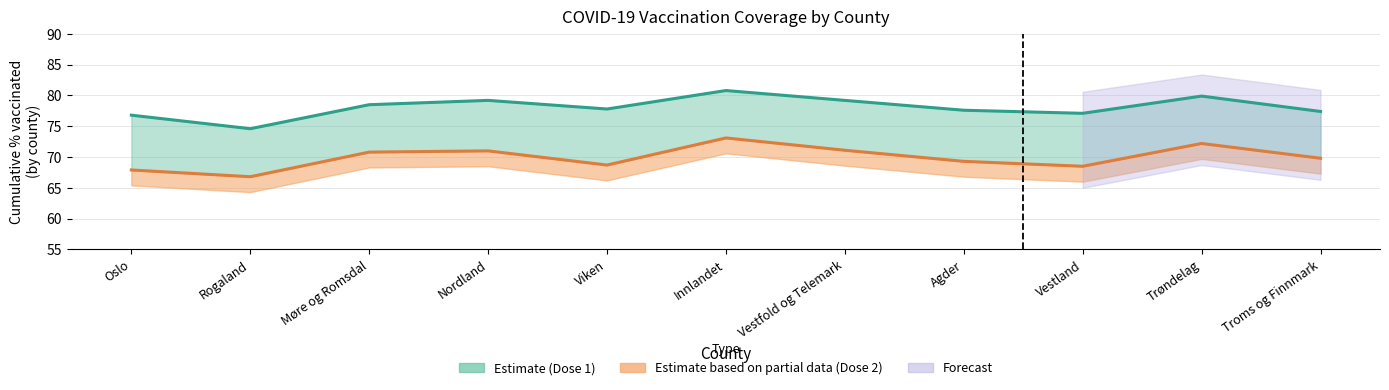

Reading left to right, extract all data points from this chart.

cum_pr100_dose_1: Oslo=76.8	Rogaland=74.6	Møre og Romsdal=78.5	Nordland=79.2	Viken=77.8	Innlandet=80.8	Vestfold og Telemark=79.2	Agder=77.6	Vestland=77.1	Trøndelag=79.9	Troms og Finnmark=77.4
cum_pr100_dose_2: Oslo=67.9	Rogaland=66.8	Møre og Romsdal=70.8	Nordland=71.0	Viken=68.7	Innlandet=73.1	Vestfold og Telemark=71.1	Agder=69.3	Vestland=68.5	Trøndelag=72.2	Troms og Finnmark=69.8